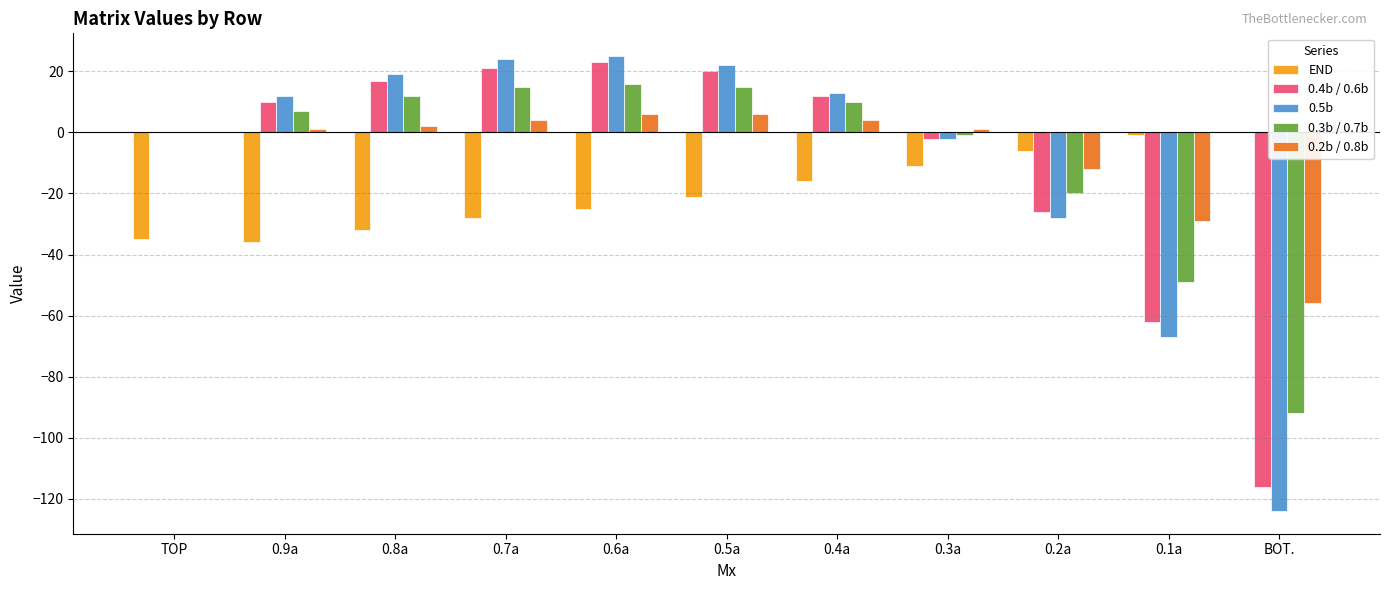

Is the value of 0.2b / 0.8b at 0.8a greater than the value of 0.4b / 0.6b at 0.3a?

Yes